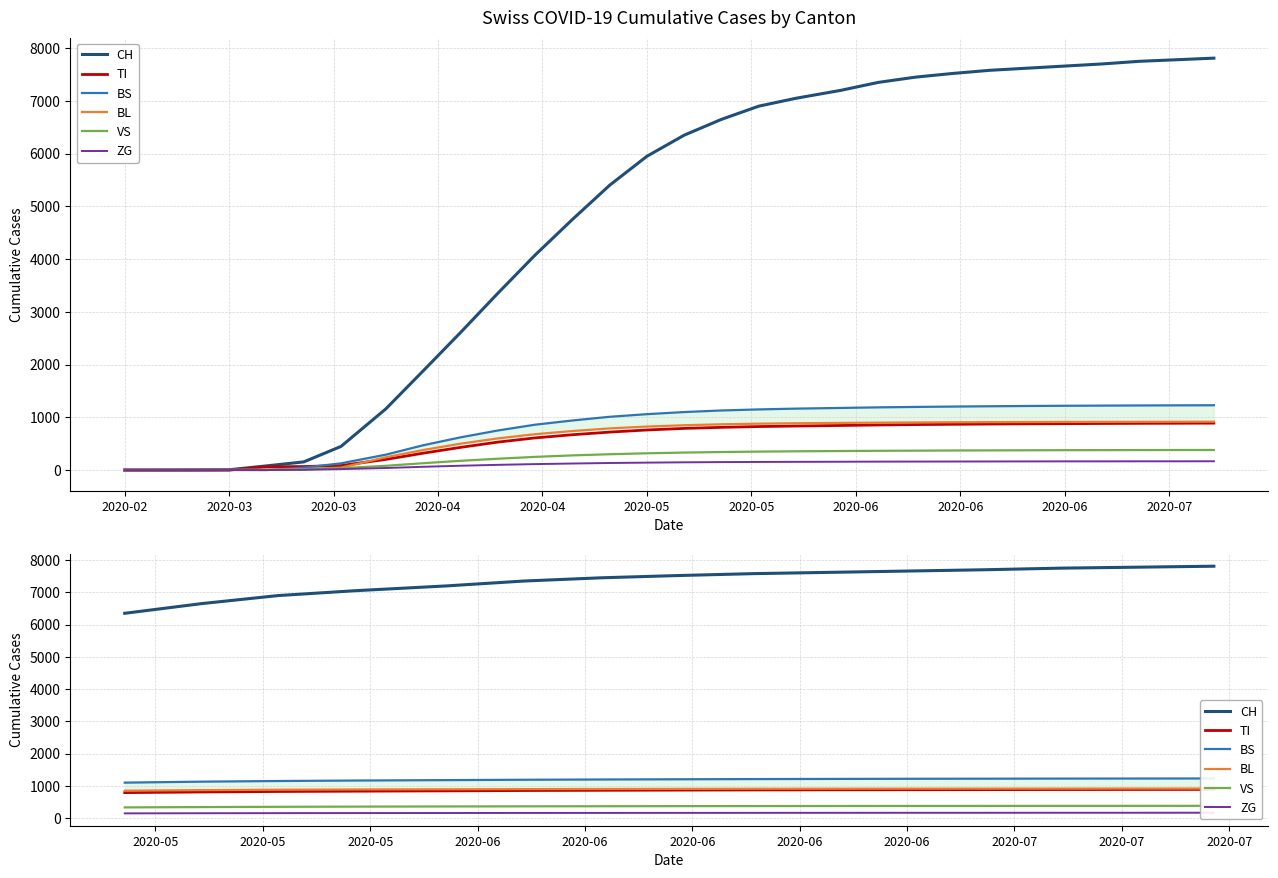

What is the average value of the BL series?

899